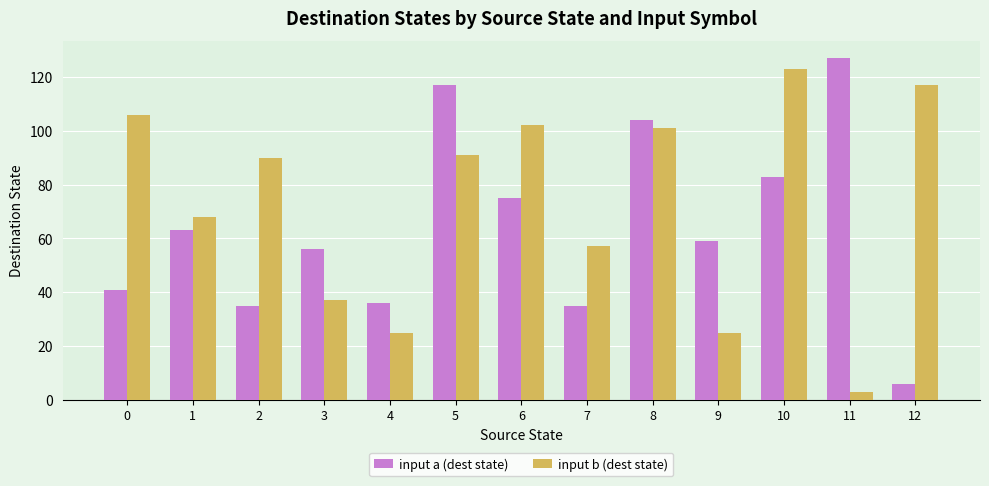

Which category has the highest value across all series?

11